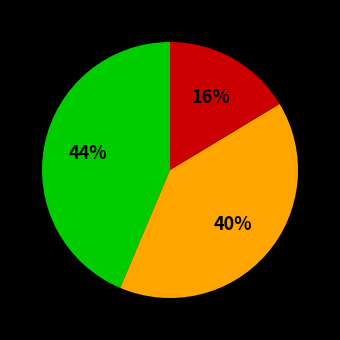

Is there a majority slice in this chart?

No